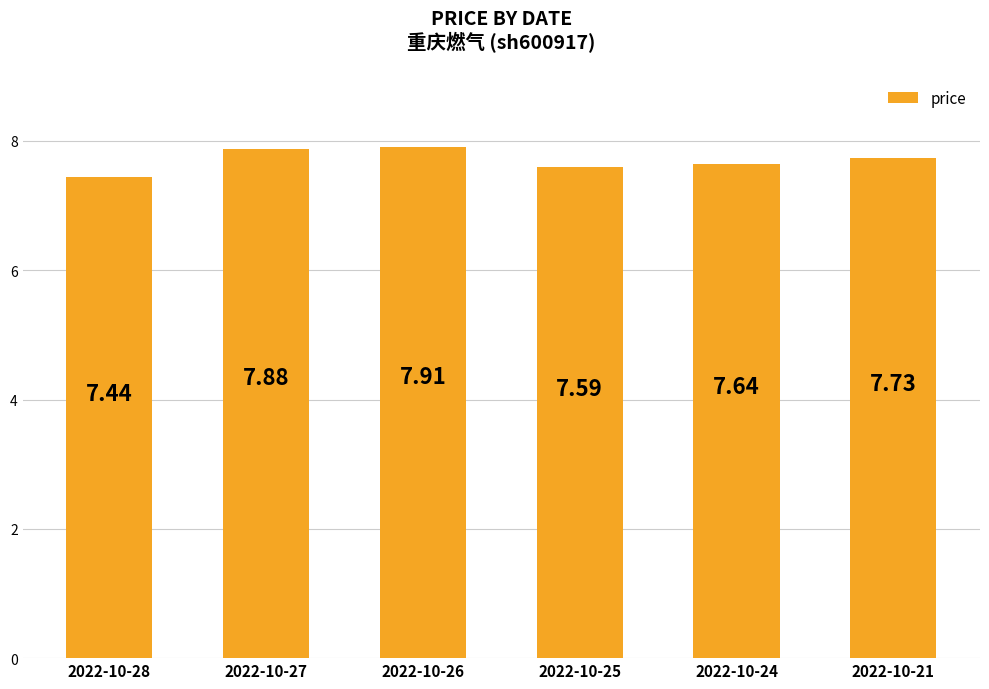

Read the value at 2022-10-21.

7.7